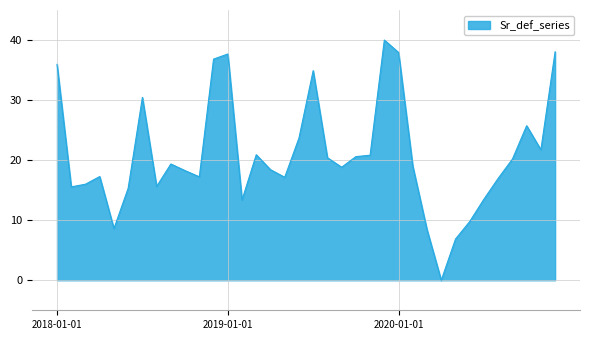

What is the difference between the maximum and minimum values?

40.0